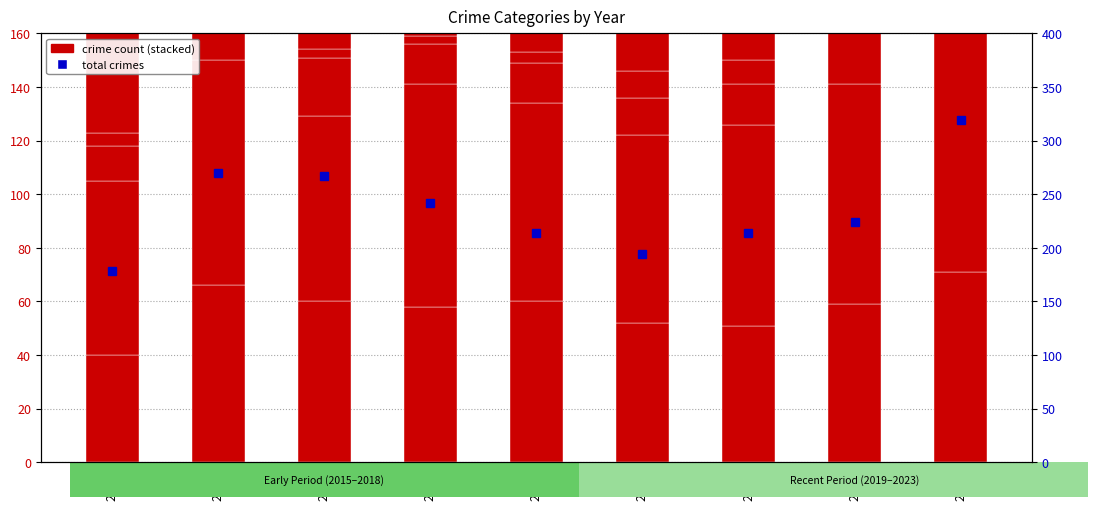

What is the maximum value shown in the chart?

319